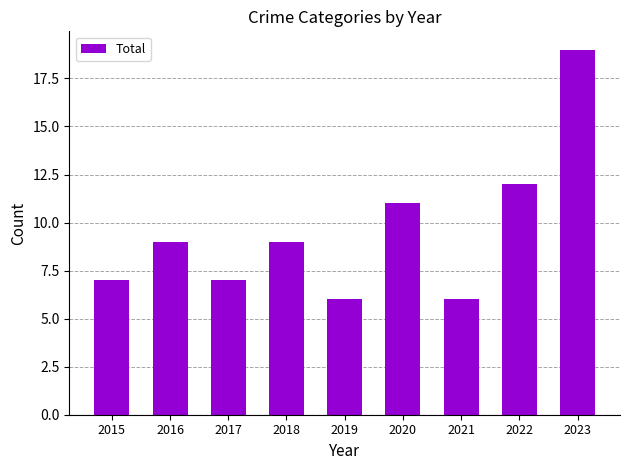

What is the minimum value shown in the chart?

6